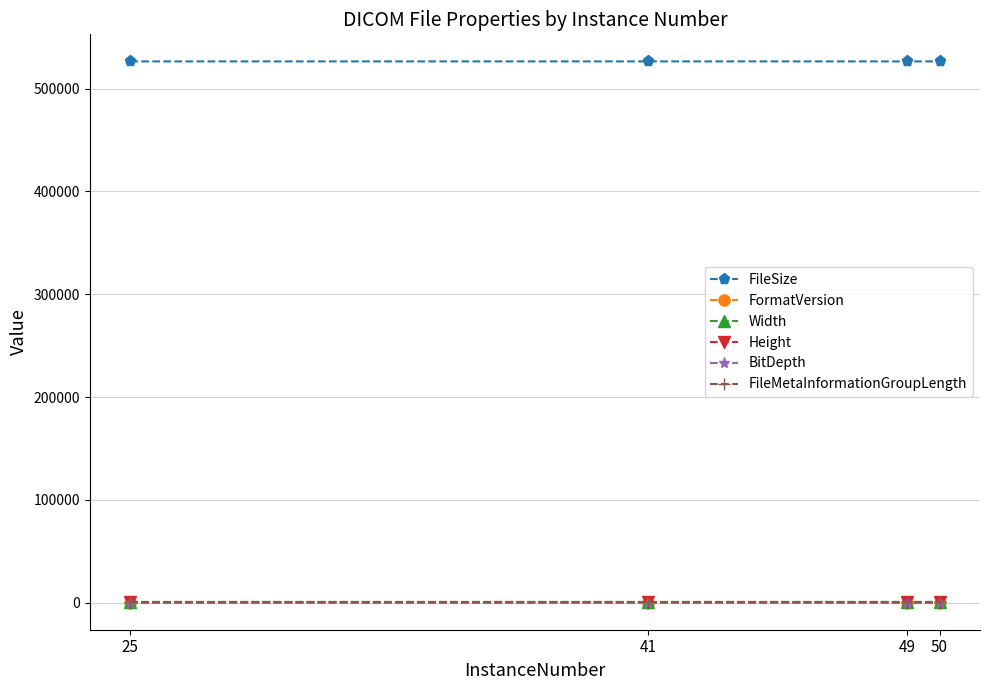

How many FileSize values are between 526468 and 526469?

3